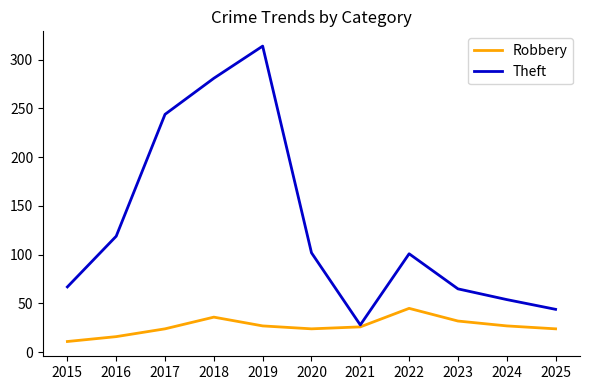

At which category does Theft reach its first local valley?

2021